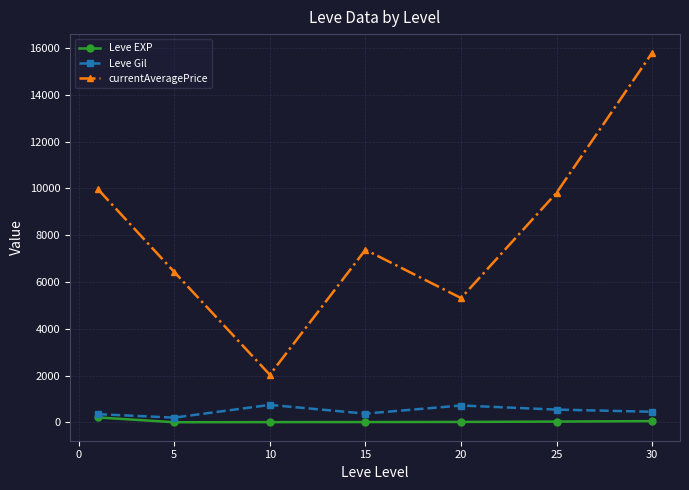

True or false: currentAveragePrice and Leve EXP cross at least once.

False